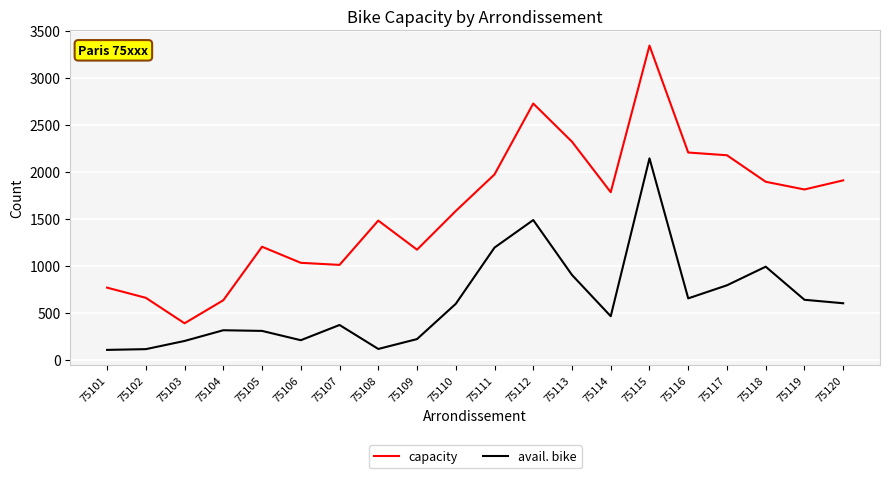

True or false: capacity and avail. bike intersect in this chart.

False